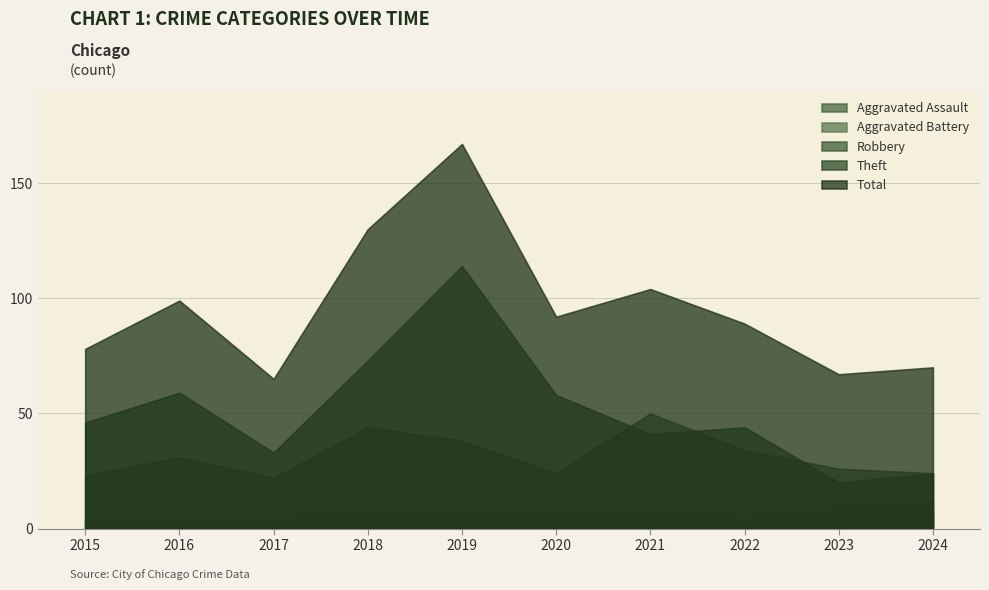

How many categories are shown in the chart?

10